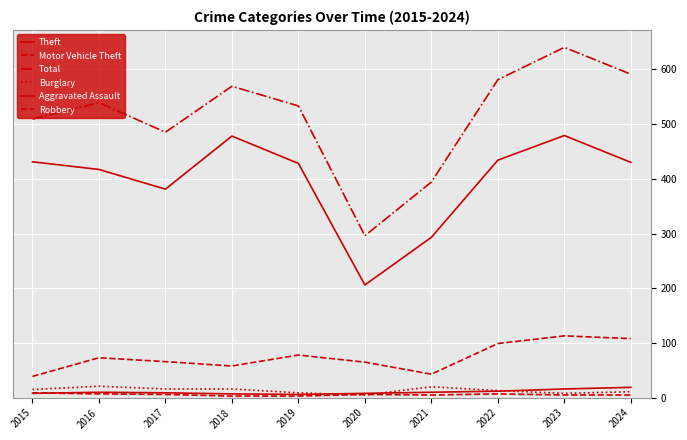

What is the lowest value of the Aggravated Assault series?

6